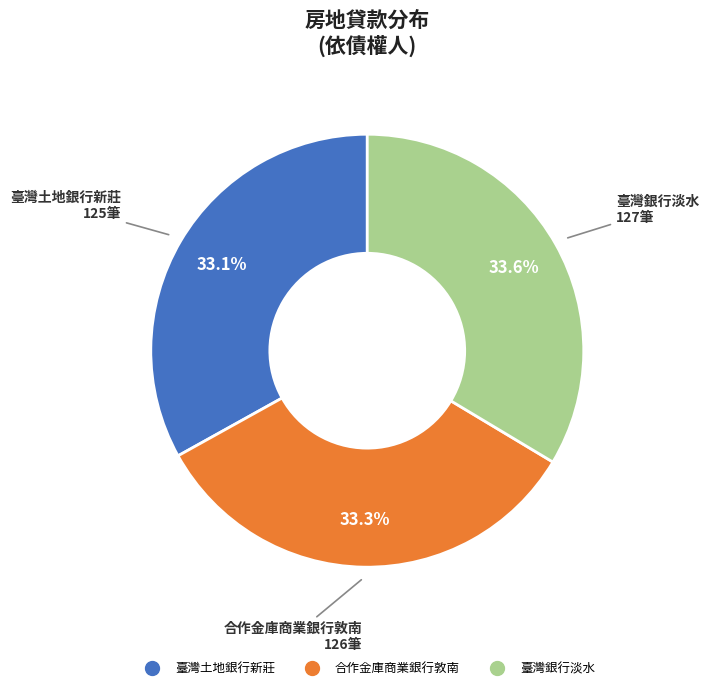

Is there any slice that represents more than half of the pie?

No